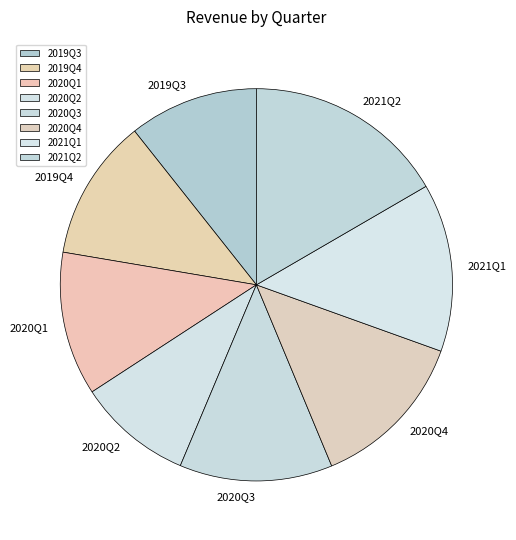

Is 2019Q3 the majority of the pie?

No